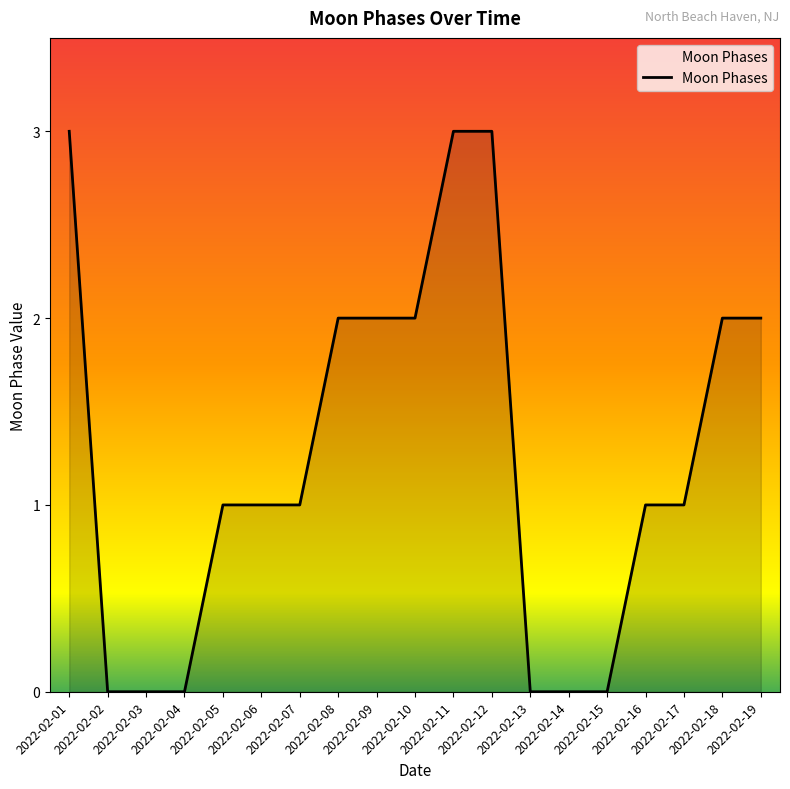

The chart shows a value of 1 at 2022-02-15. True or false?

False